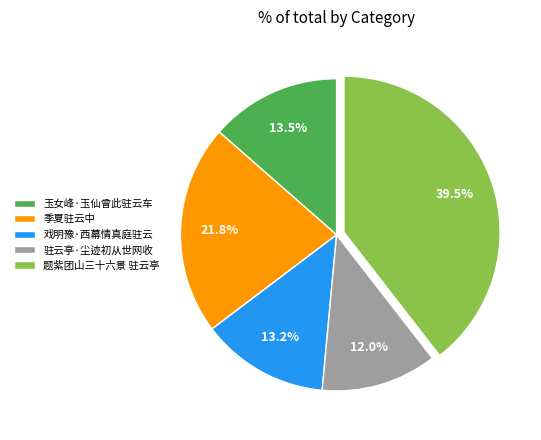

What portion of the pie excludes 题紫团山三十六景 驻云亭?

60.5%